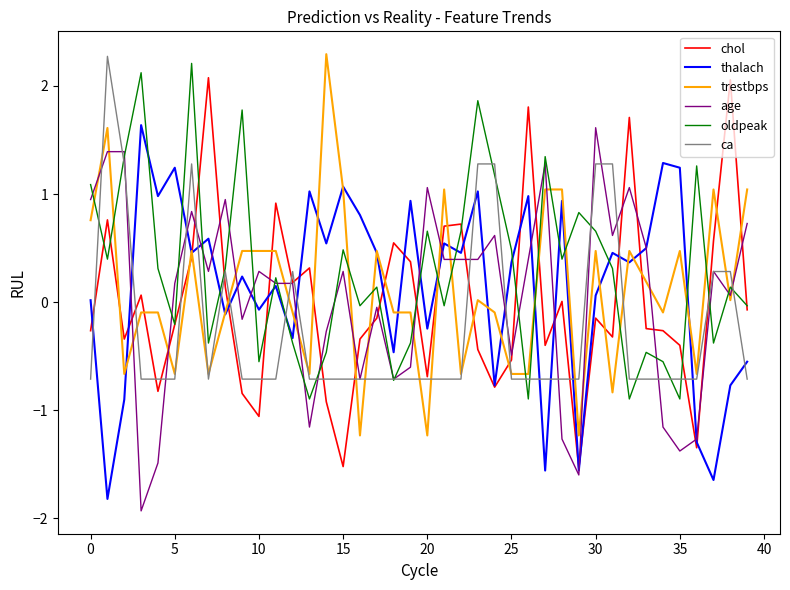

True or false: oldpeak and age cross at least once.

True